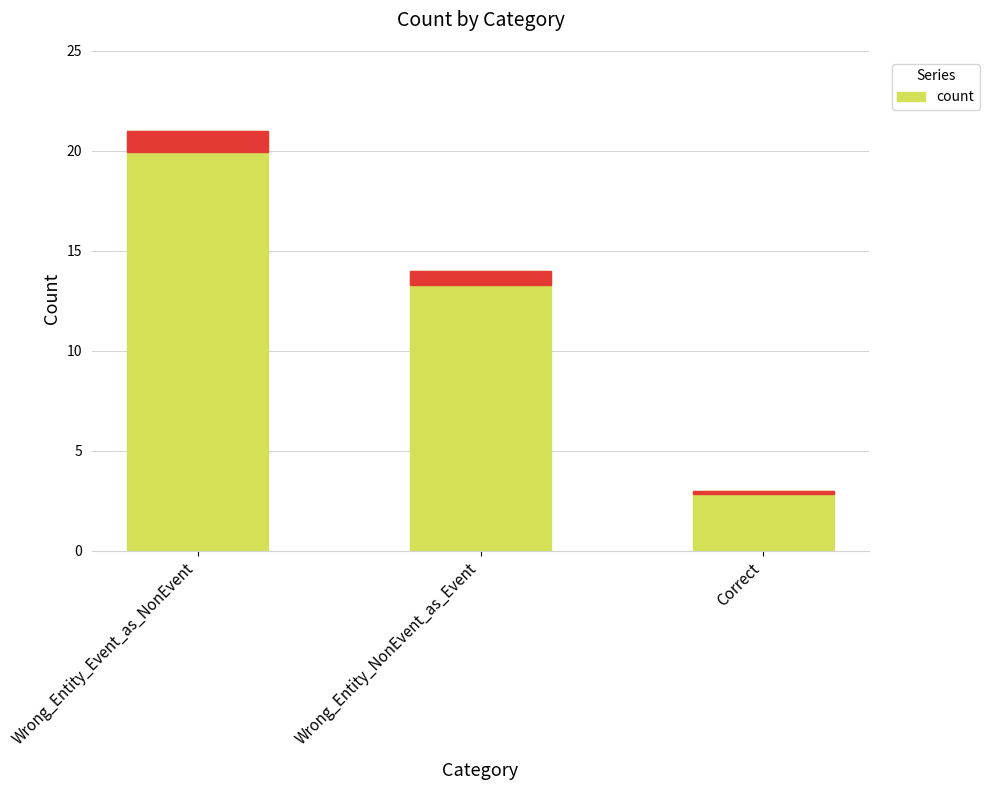

What is the smallest value displayed?

3